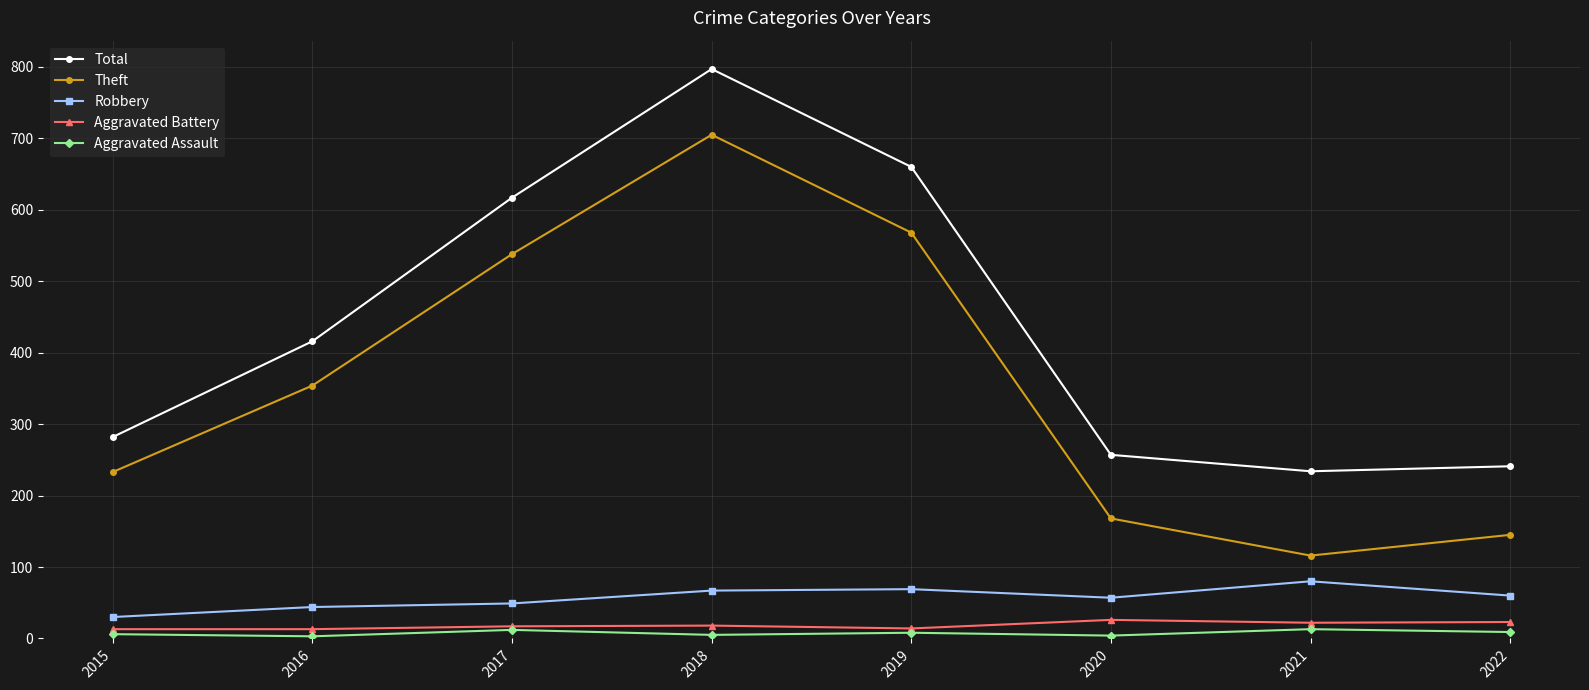

What is the difference between the Theft values at 2015 and 2019?

335